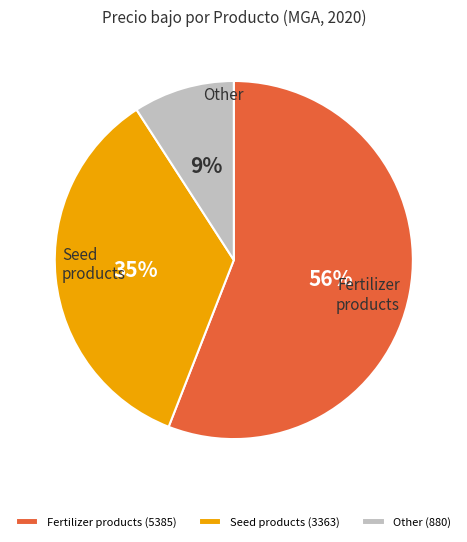

Count the number of slices in the pie.

3